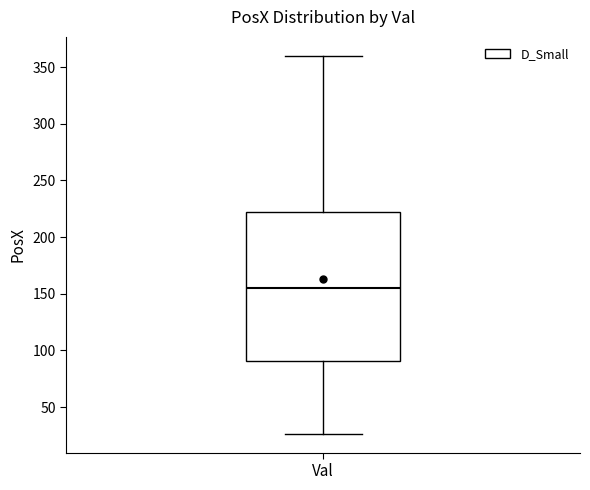

Where does the lower whisker of the box for Val end on the y-axis? The values are not printed on the chart, so give them approximately, as read against the axis.

25